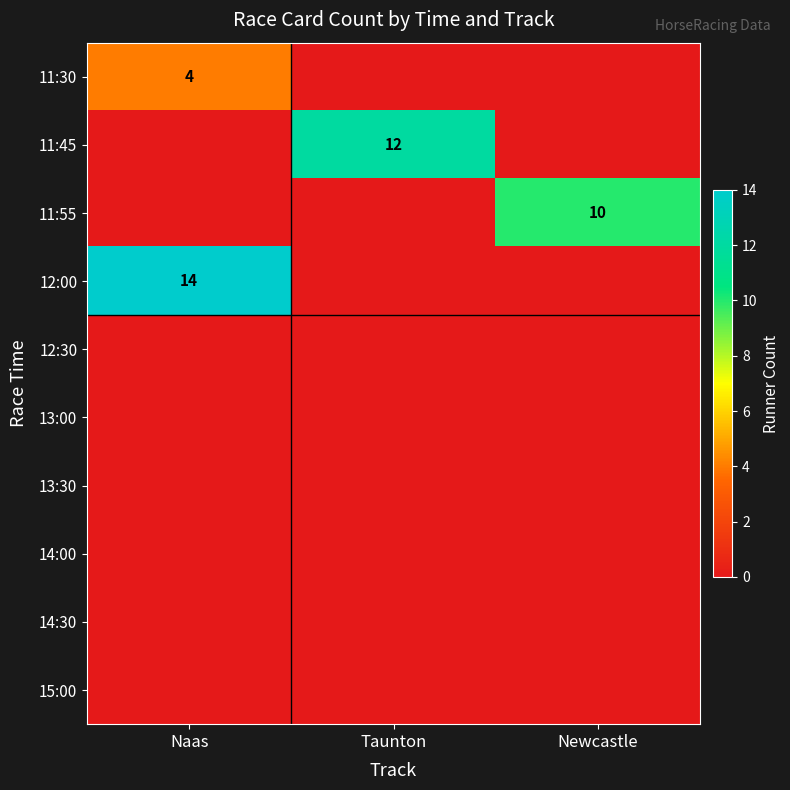

The value of 12:00 at Naas is 21. True or false?

False